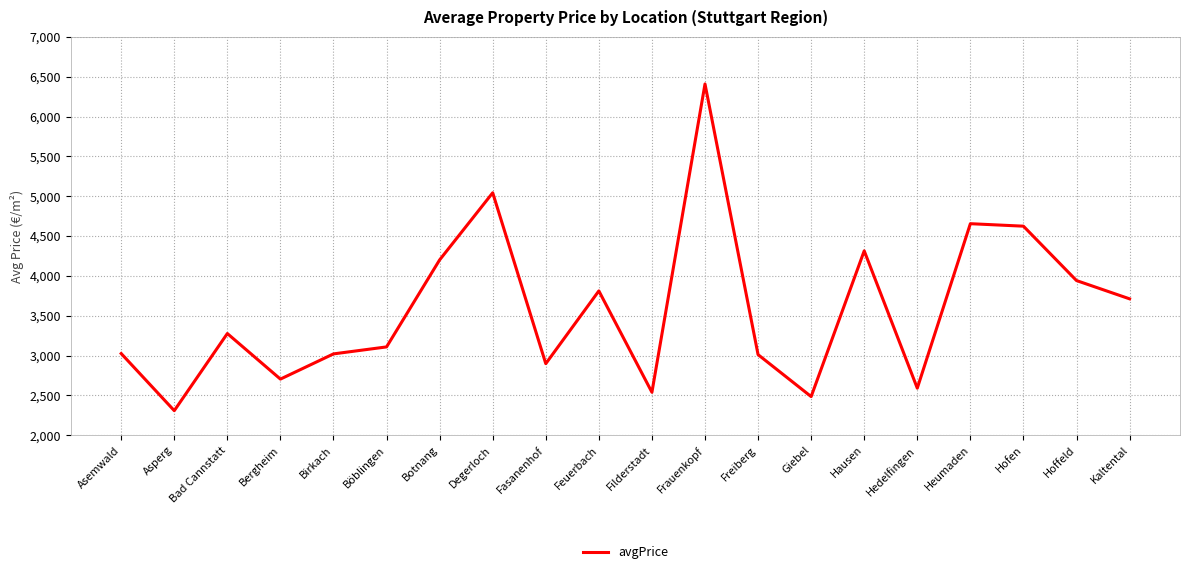

Is this an area chart (filled region under the line)?

No